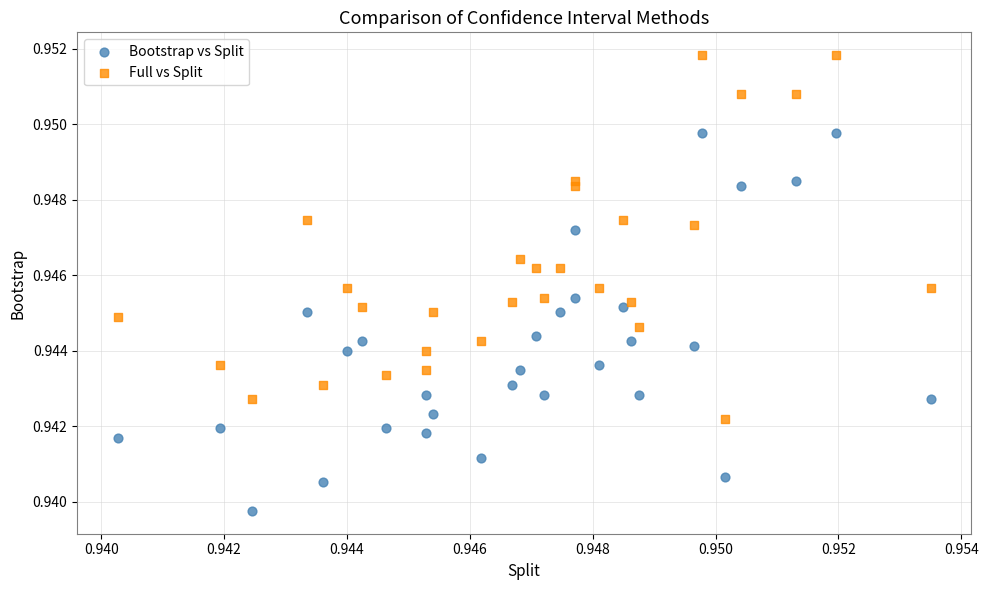

Which series reaches the maximum Y coordinate?

Full vs Split